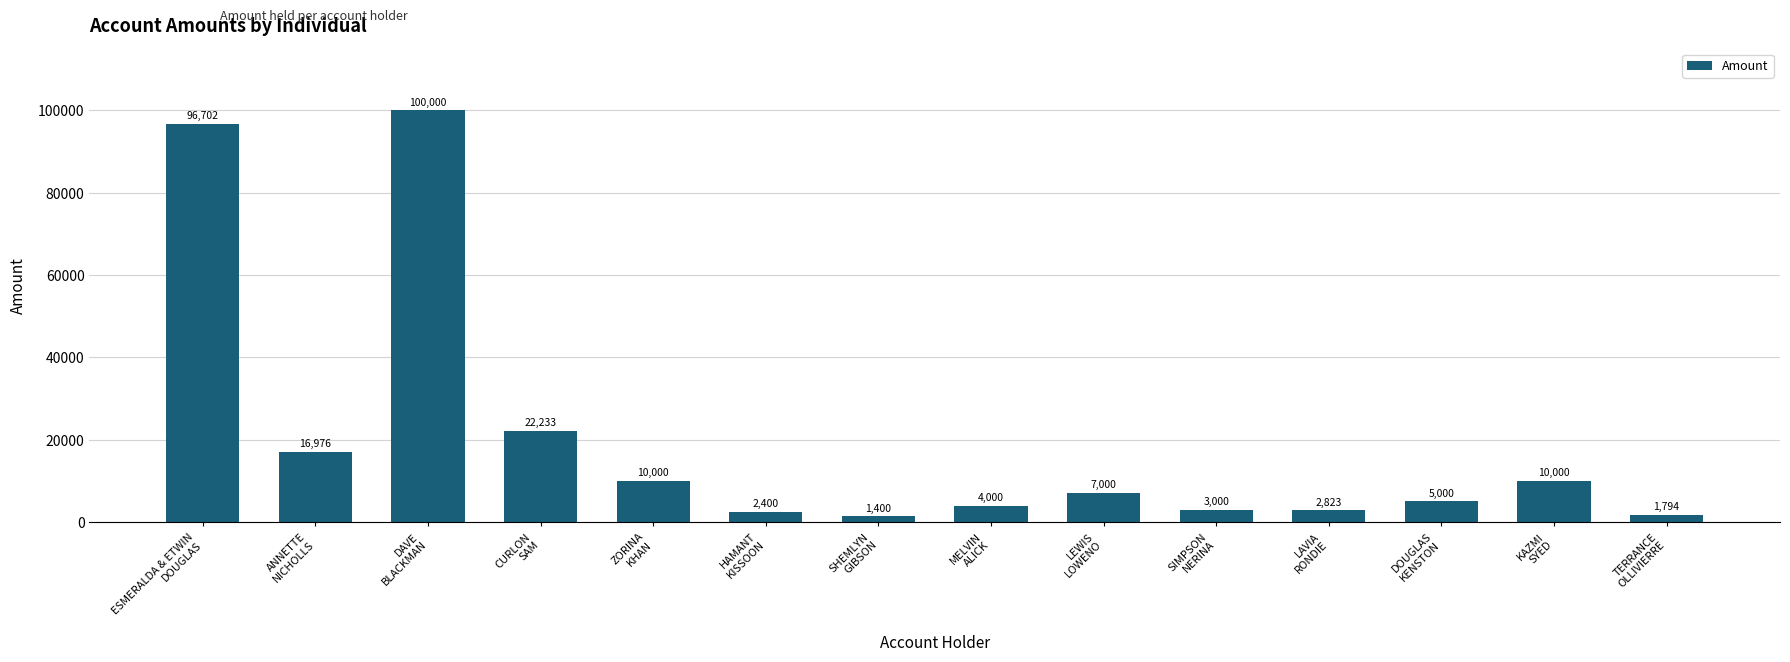

What is the greatest value displayed?

100000.0